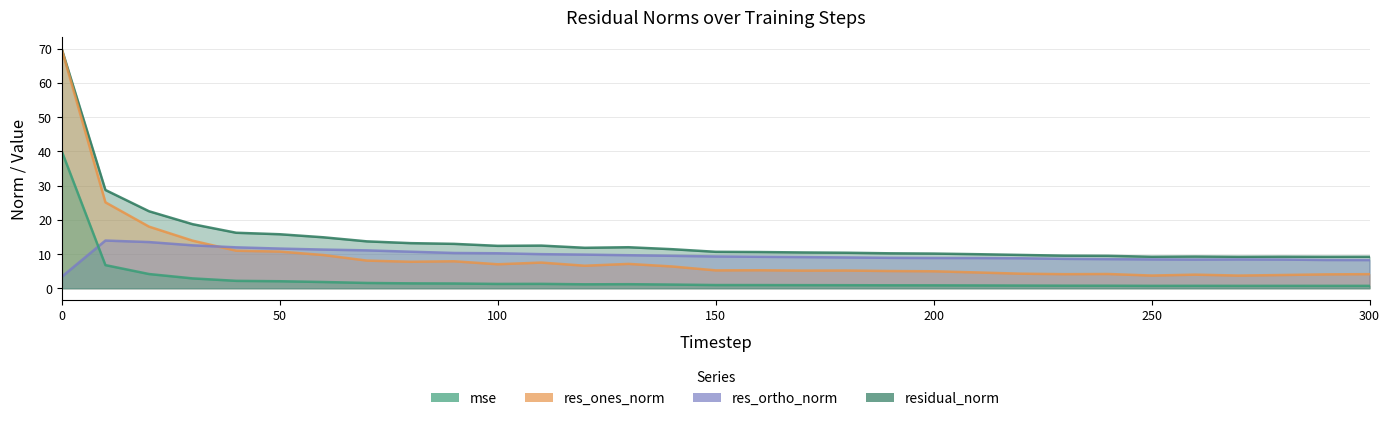

What is the difference between the maximum and second lowest values in the res_ones_norm series?

66.1